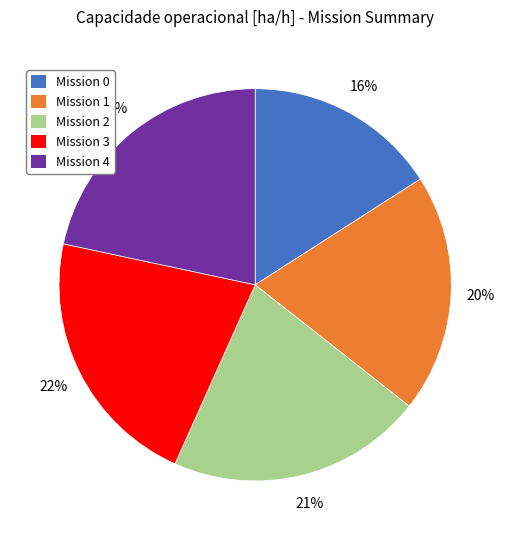

To the nearest percent, what is the average slice percentage?

20%